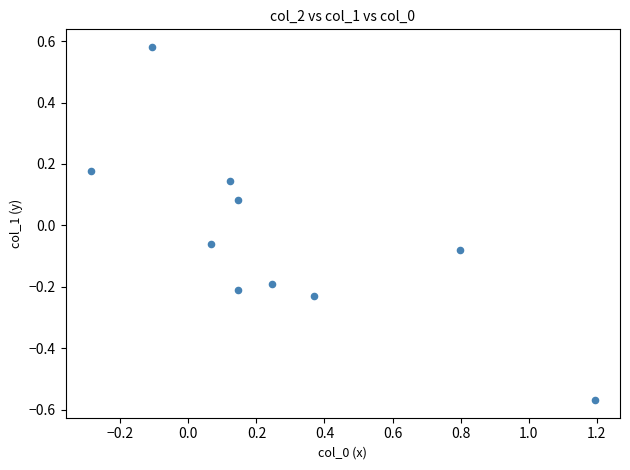

What is the range of X values (max minus min)?

1.5